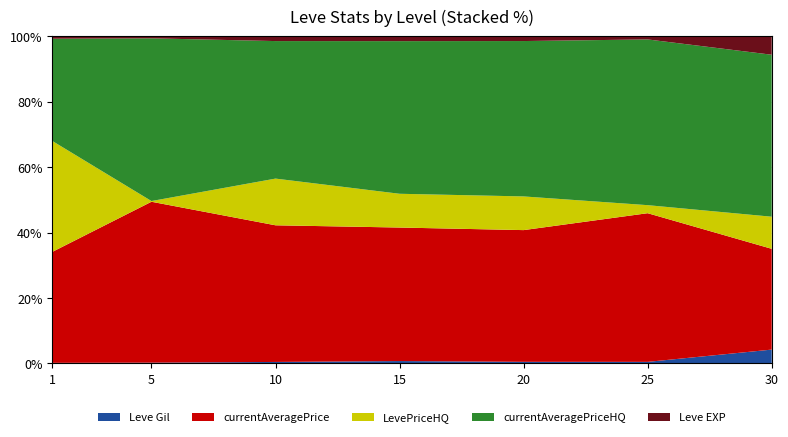

The Leve Gil series shows 0.4 at 25. True or false?

True